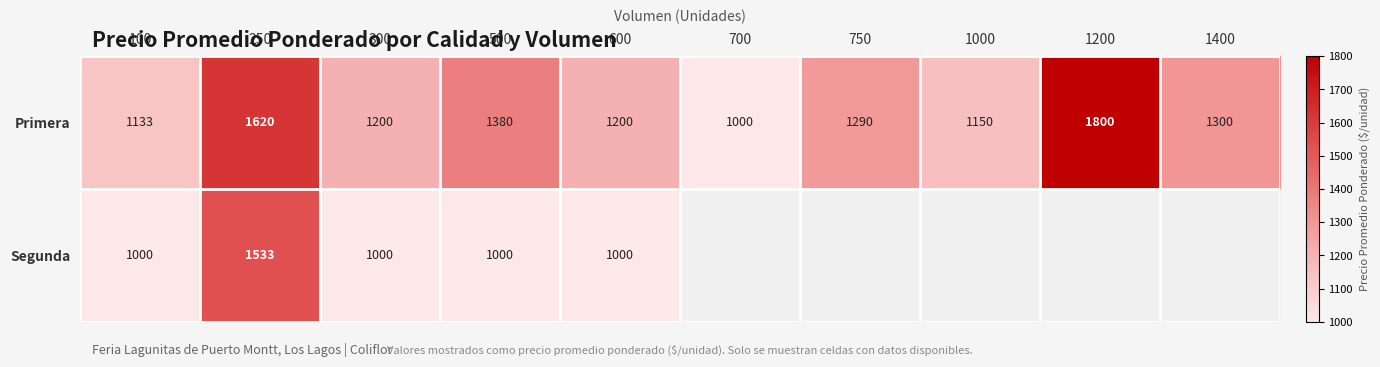

At which category does the chart reach its peak across all series?

1200